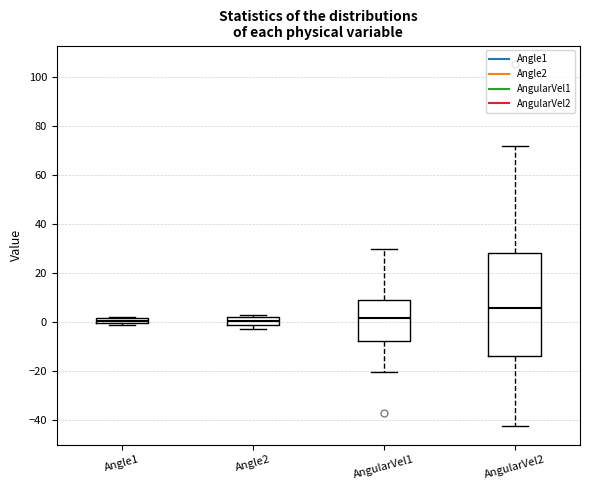

Which box has the highest median line?

AngularVel2